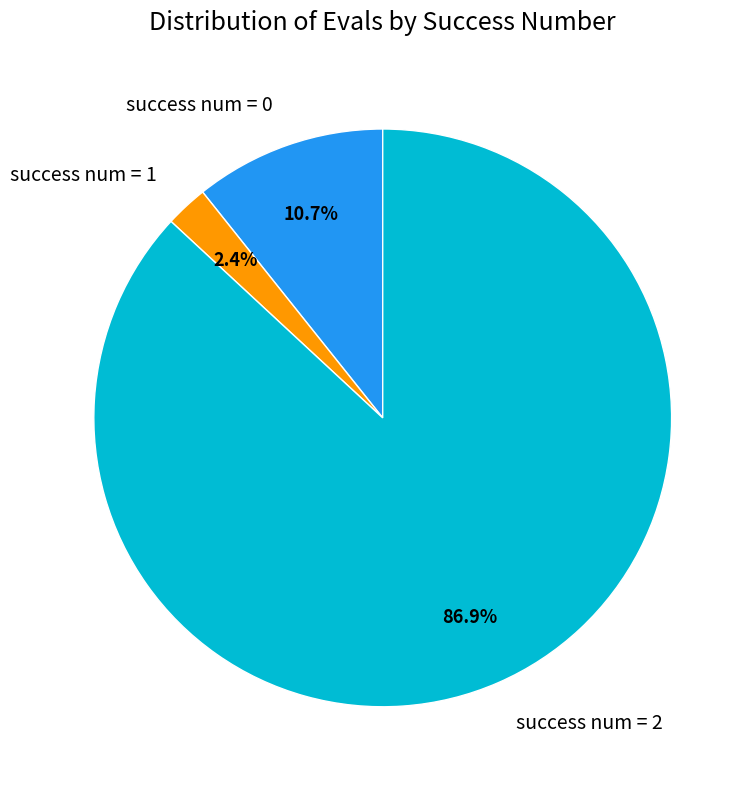

Does any single category account for the majority?

Yes